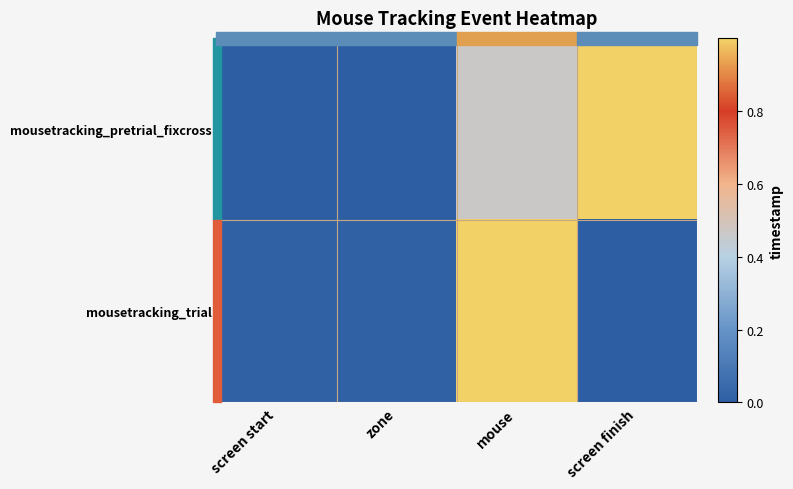

How many series are shown in this chart?

2